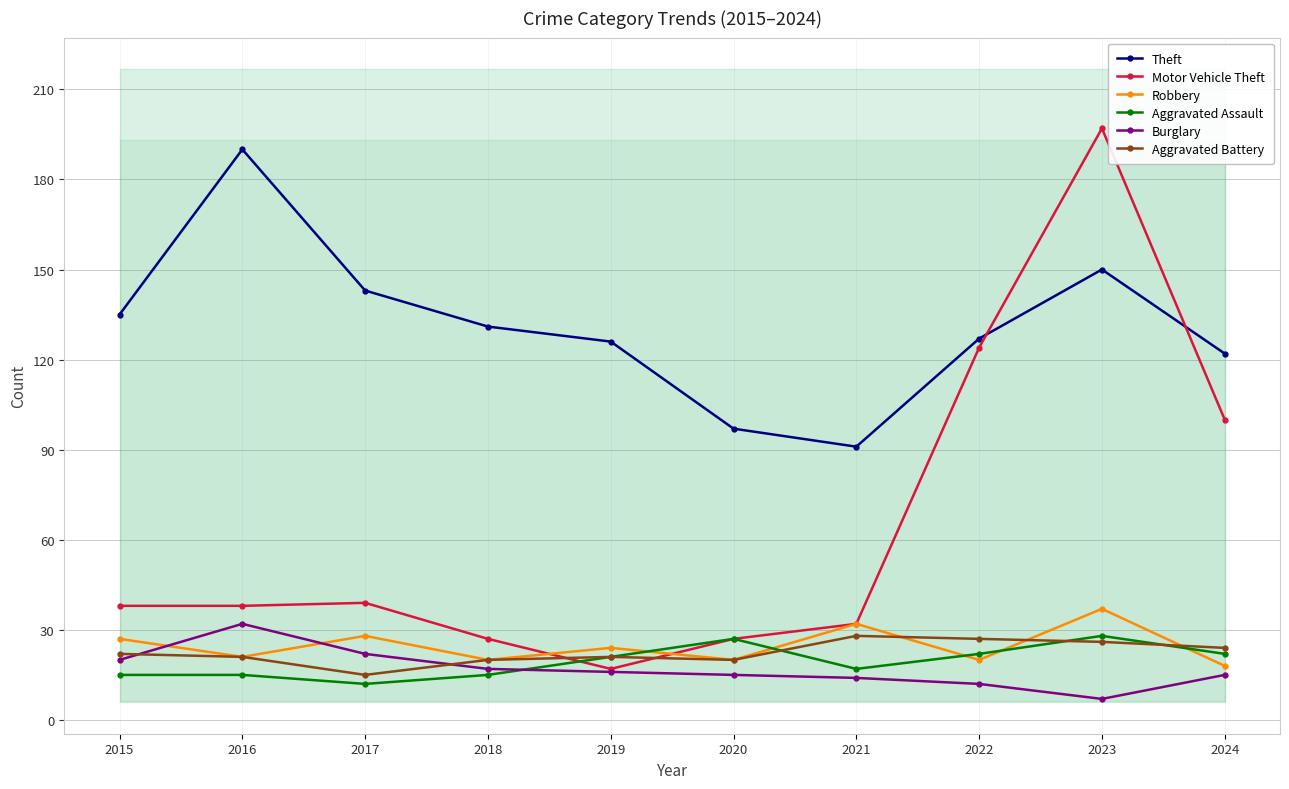

What are all the series names shown in the legend?

Theft, Motor Vehicle Theft, Robbery, Aggravated Assault, Burglary, Aggravated Battery